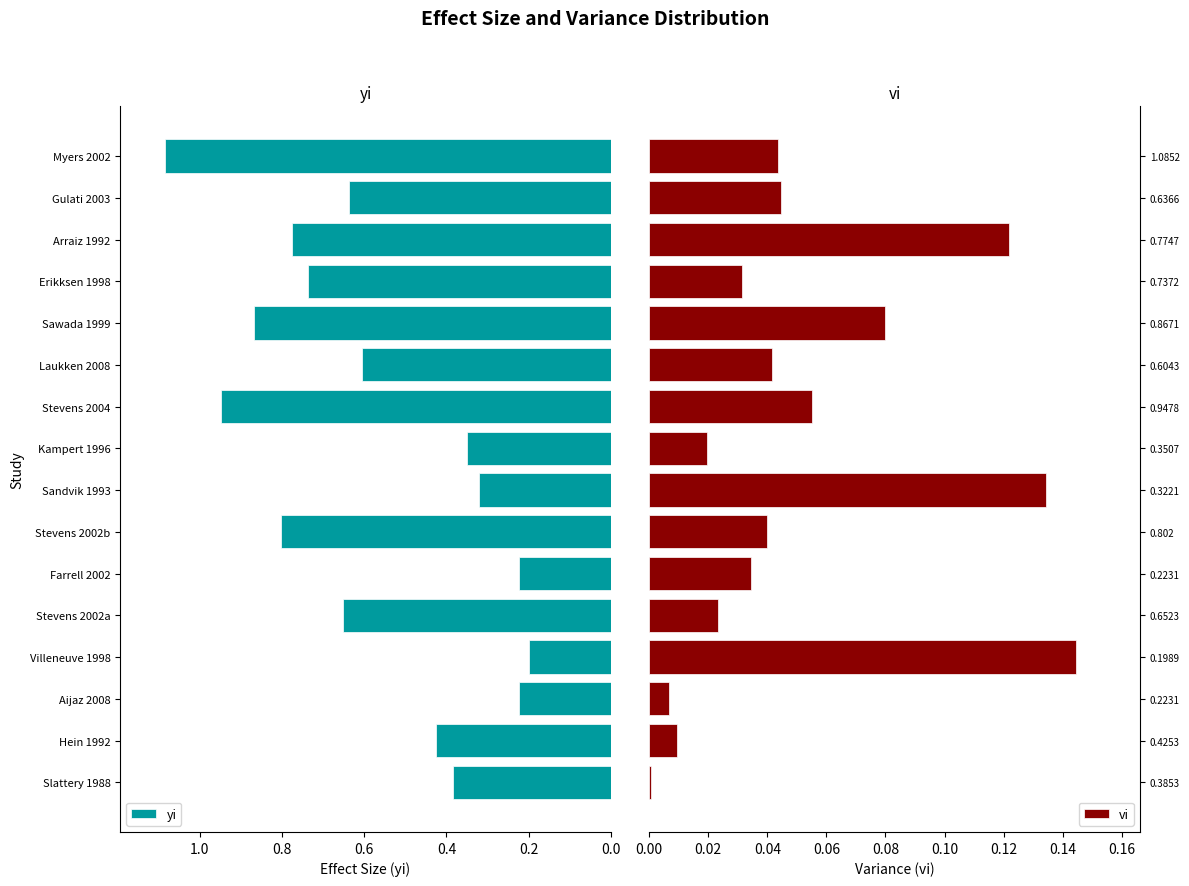

Where is yi nearest to the value 0?

Villeneuve 1998